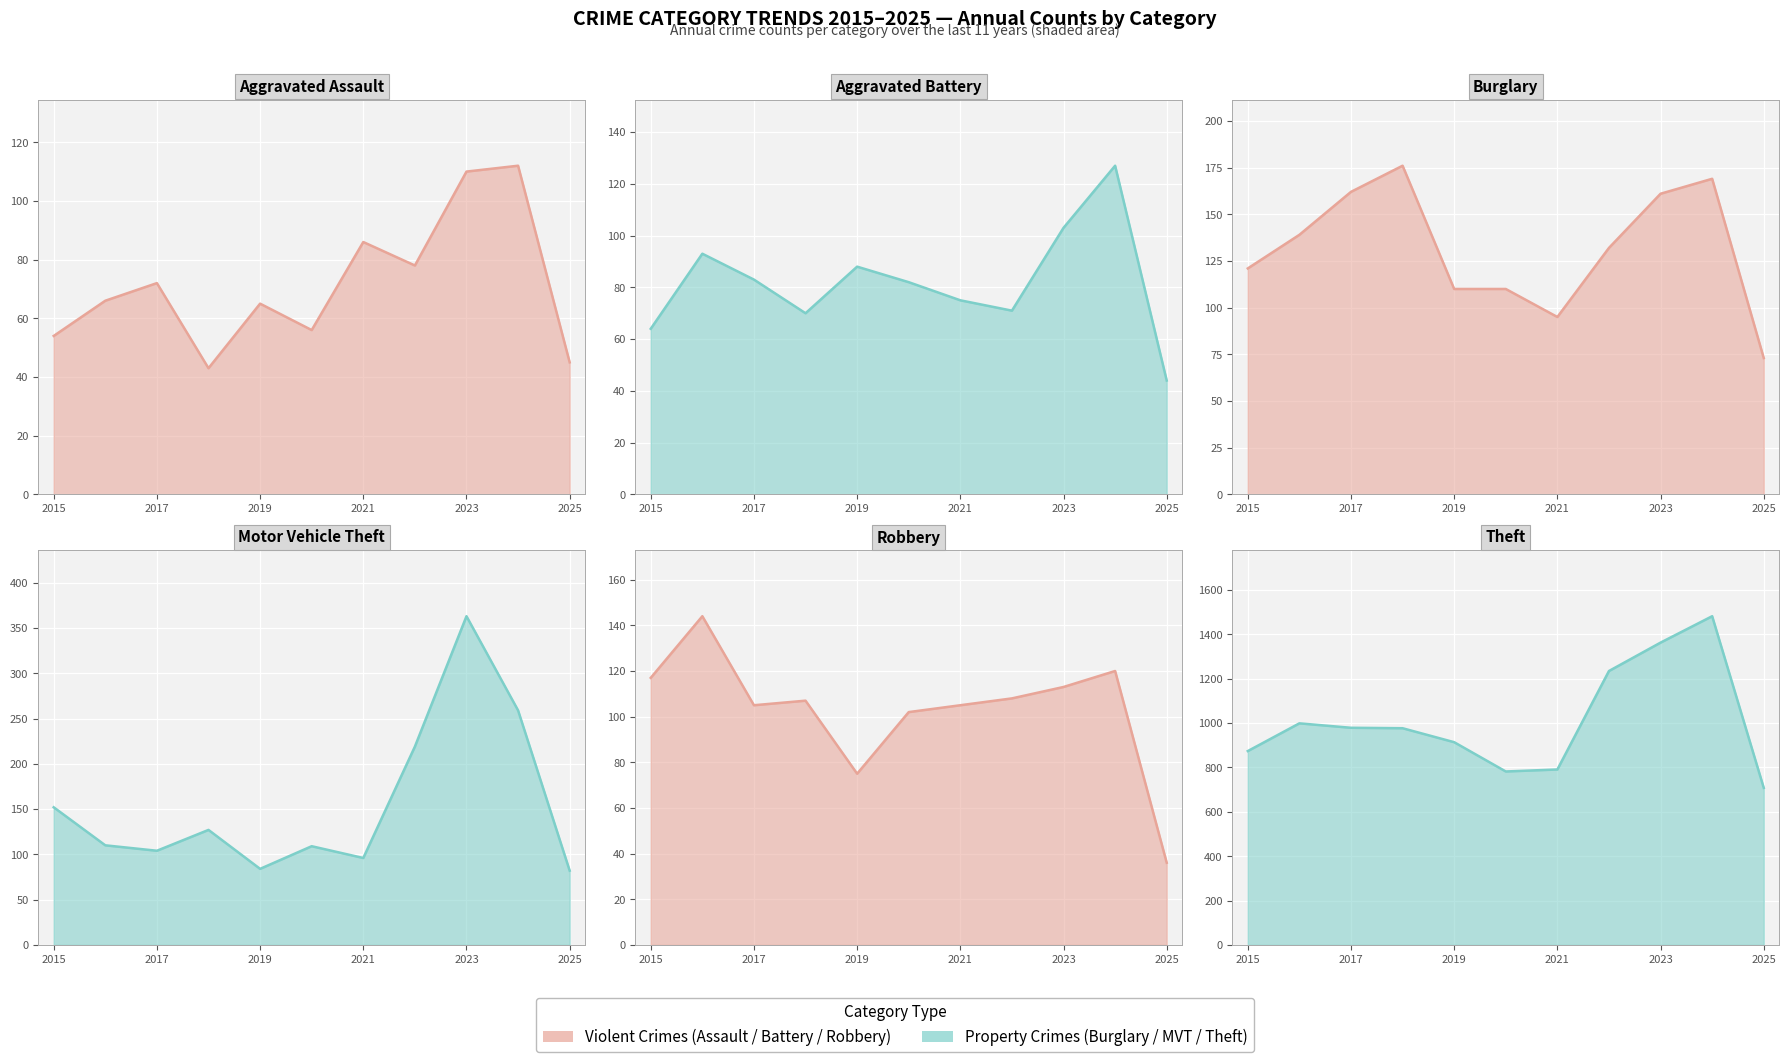

How many distinct data groups are displayed?

6